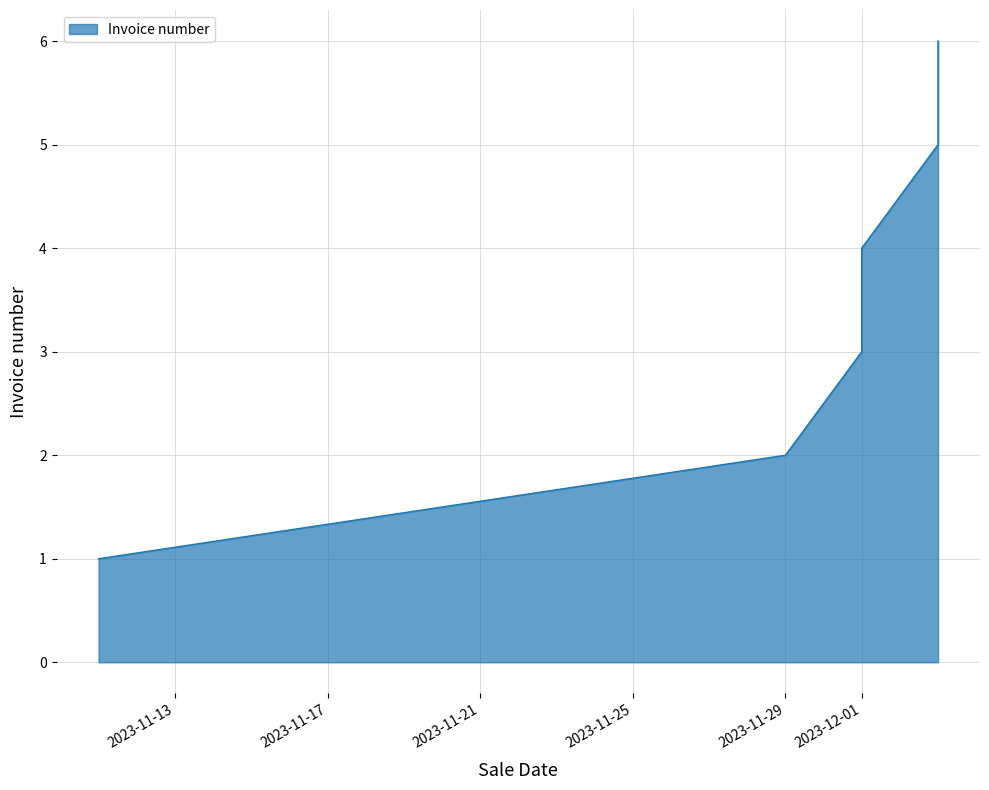

Reading right to left, transcribe all the data shown in this chart.

6	5	4	3	2	1